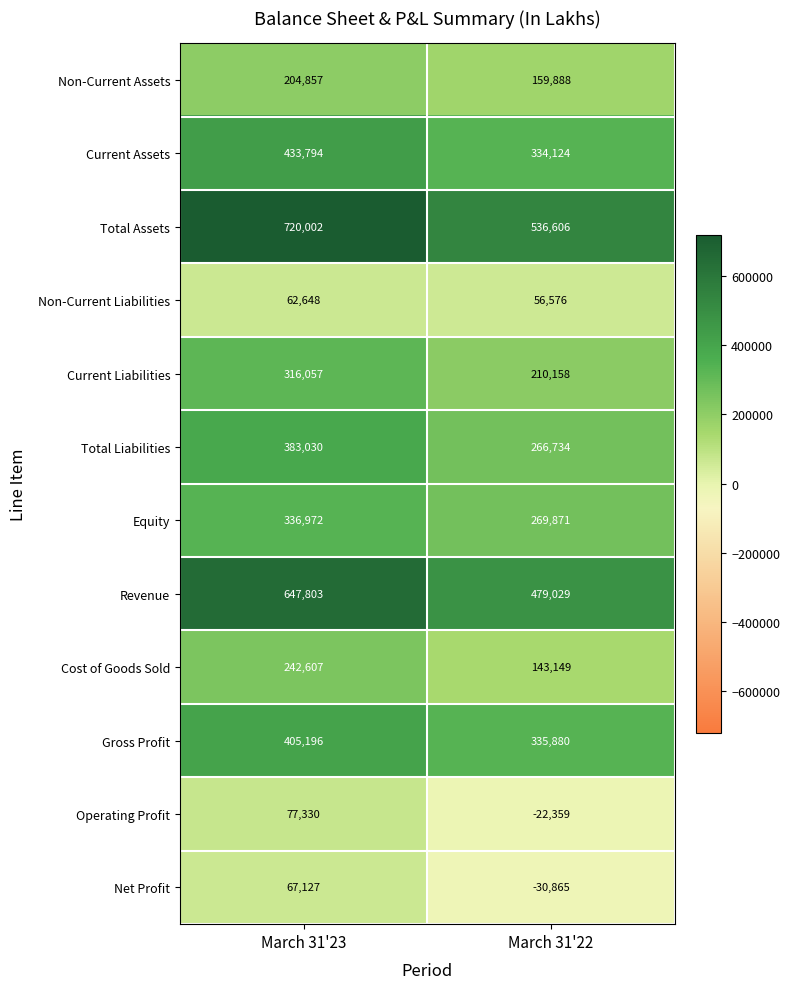

The Non-Current Liabilities series shows 62648 at March 31'23. True or false?

True